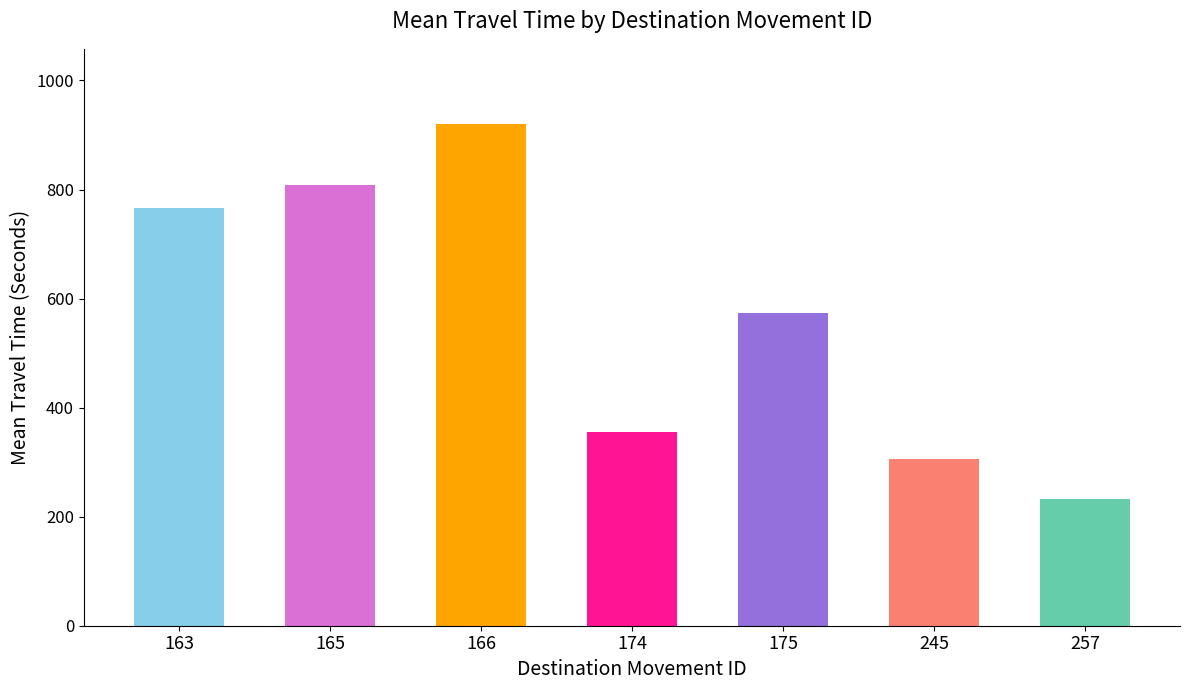

What is the value of the 3rd bar from the left?

920